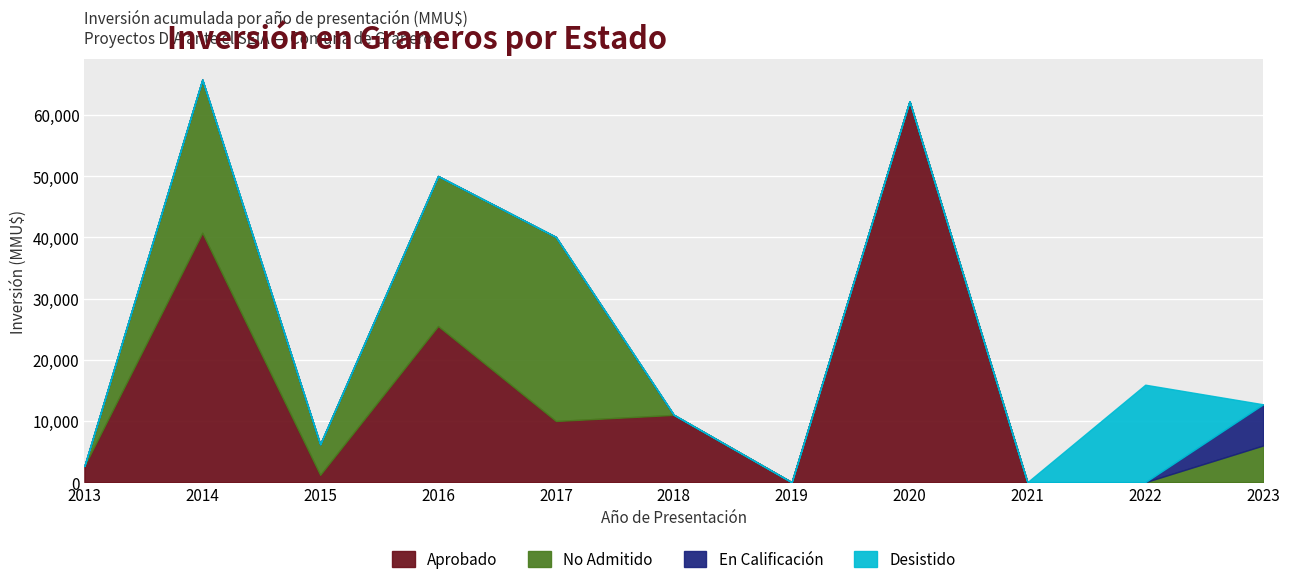

At which label does Aprobado reach its peak?

2020